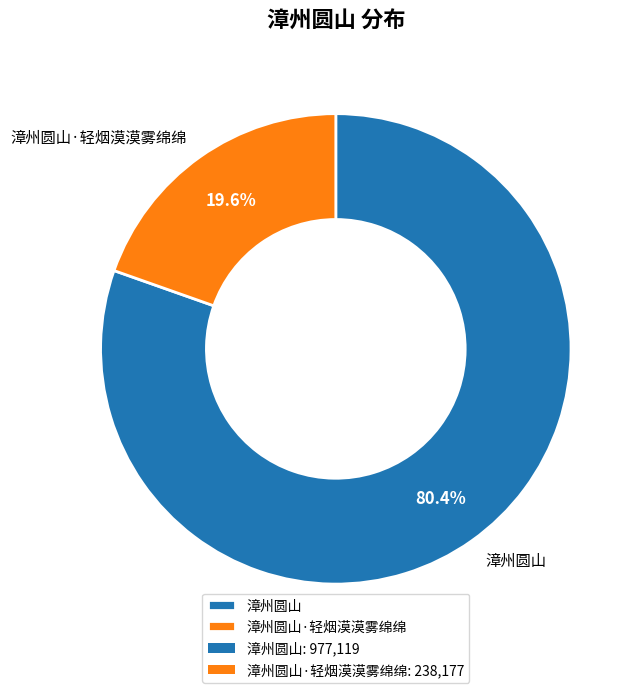

How many slices are in this pie chart?

2